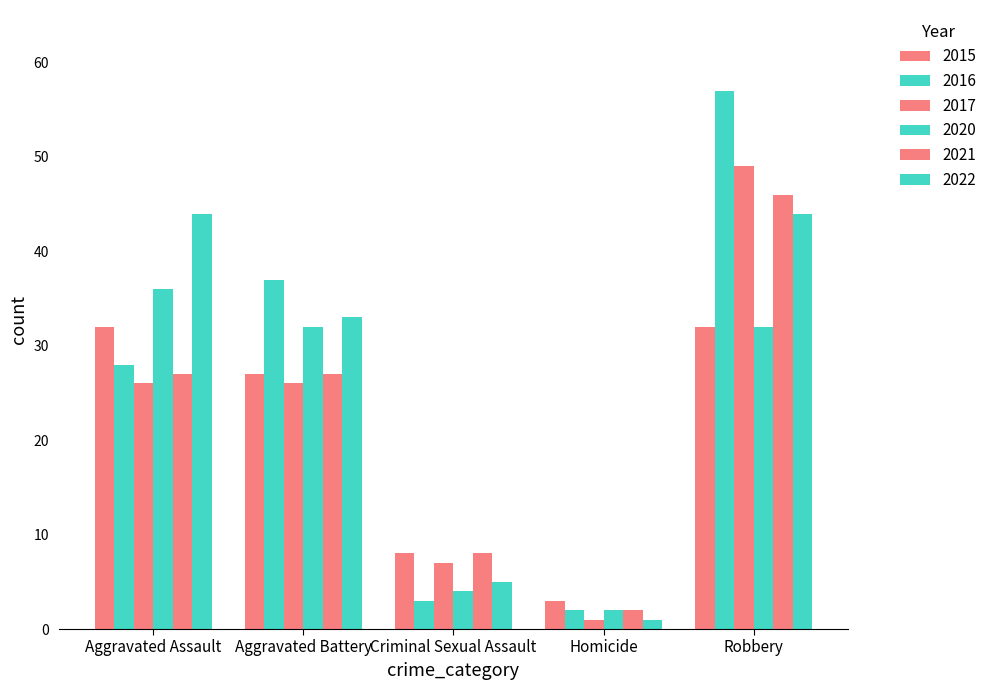

Rank the series at Criminal Sexual Assault from highest to lowest value.

2015, 2021, 2017, 2022, 2020, 2016